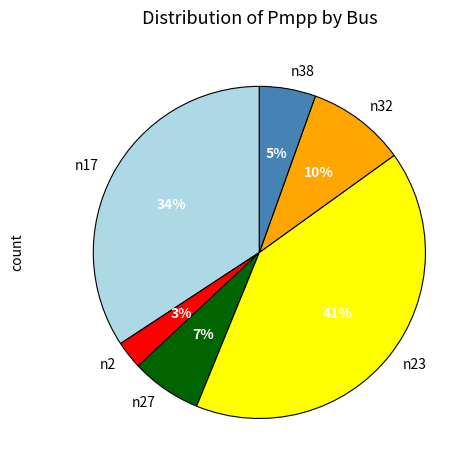

True or false: n32 accounts for 1% of the total.

False